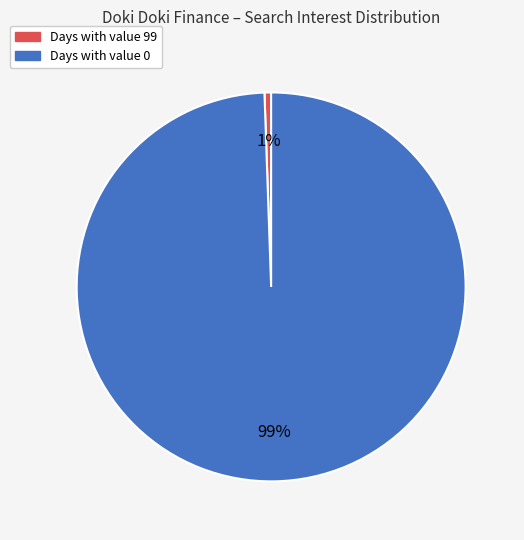

Is there a majority slice in this chart?

Yes